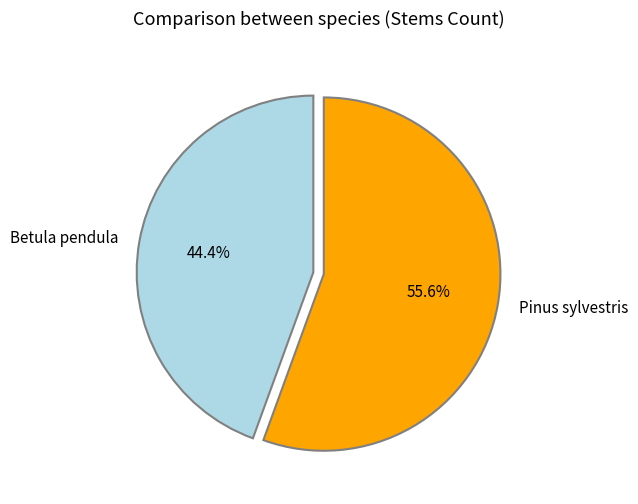

What percentage is NOT represented by Pinus sylvestris?

44.4%